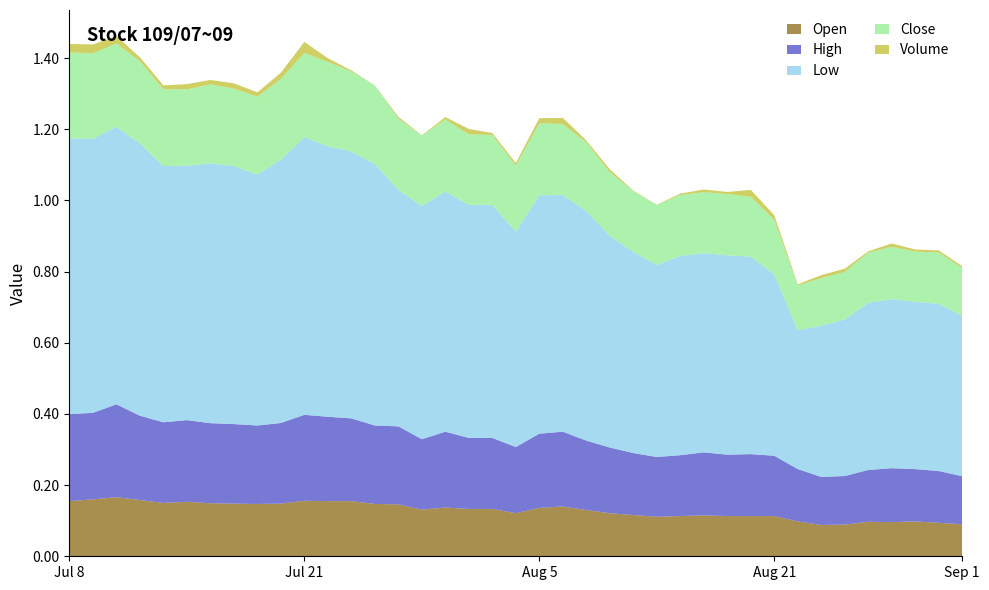

What are all the series names shown in the legend?

Open, High, Low, Close, Volume